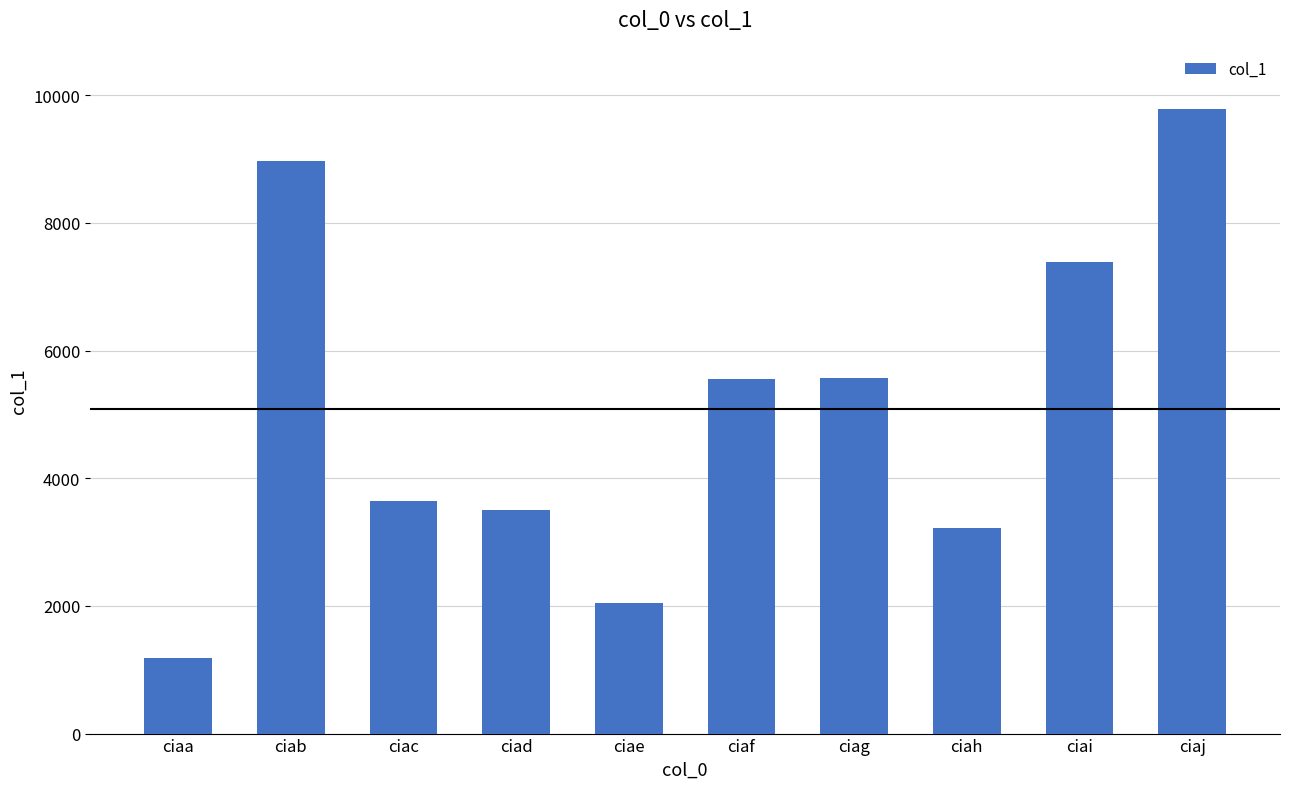

True or false: the data shows 1179 at ciaa.

True